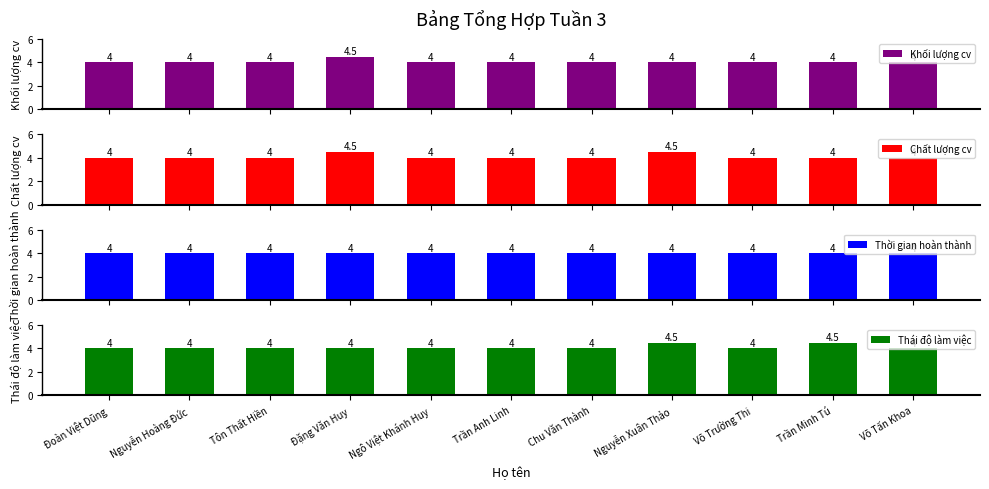

Is the value of Thái độ làm việc at Võ Trường Thi greater than the value of Khối lượng cv at Nguyễn Hoàng Đức?

No